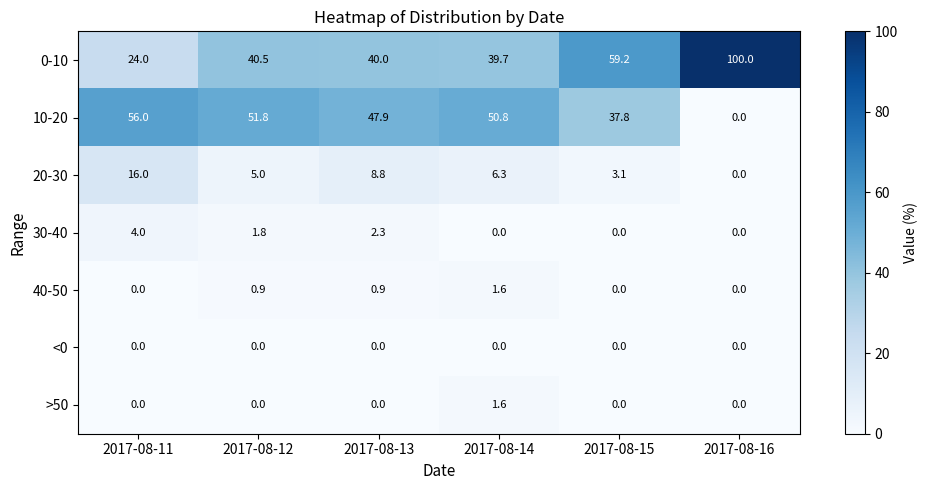

The 40-50 series shows 1.6 at 2017-08-14. True or false?

True